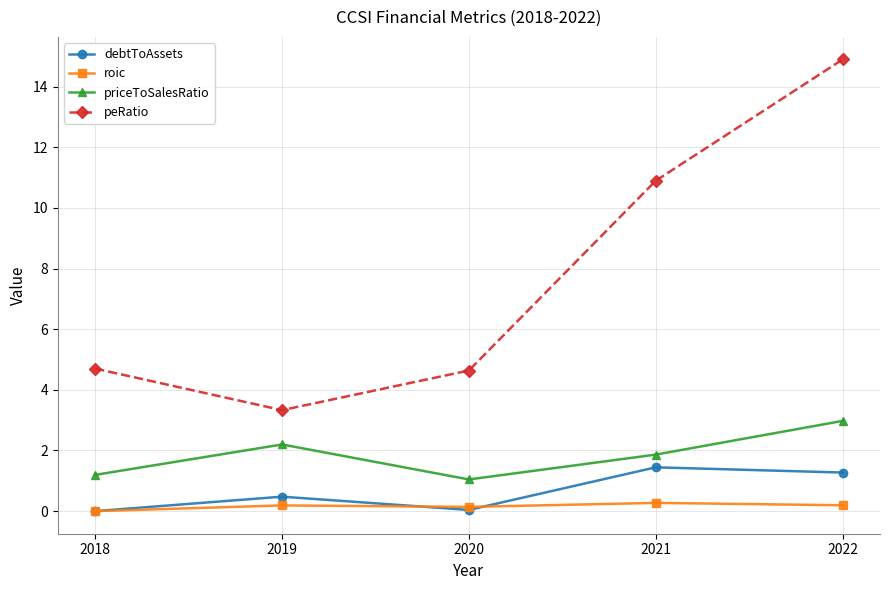

What is the spread (max minus min) of values at 2020?

4.6